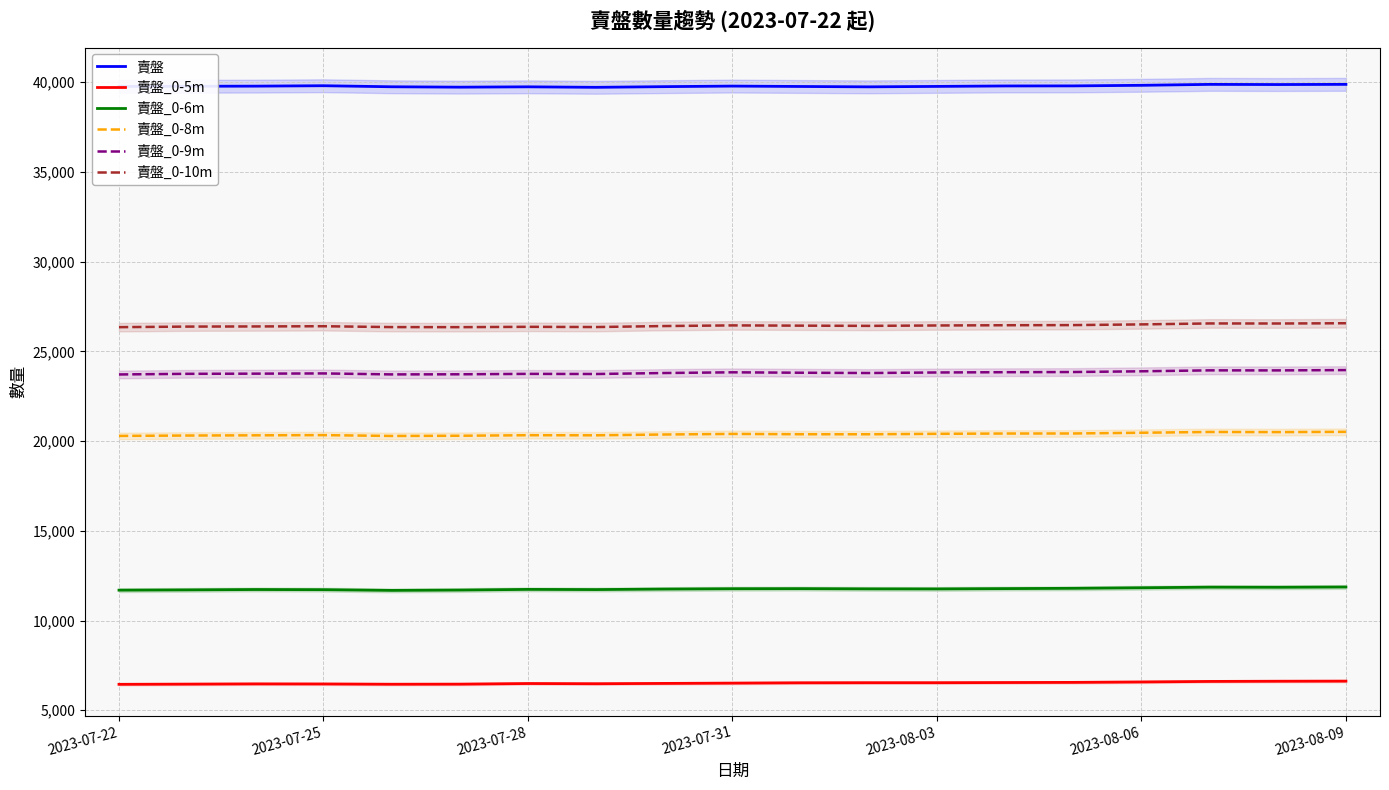

True or false: 賣盤_0-6m and 賣盤 cross at least once.

False